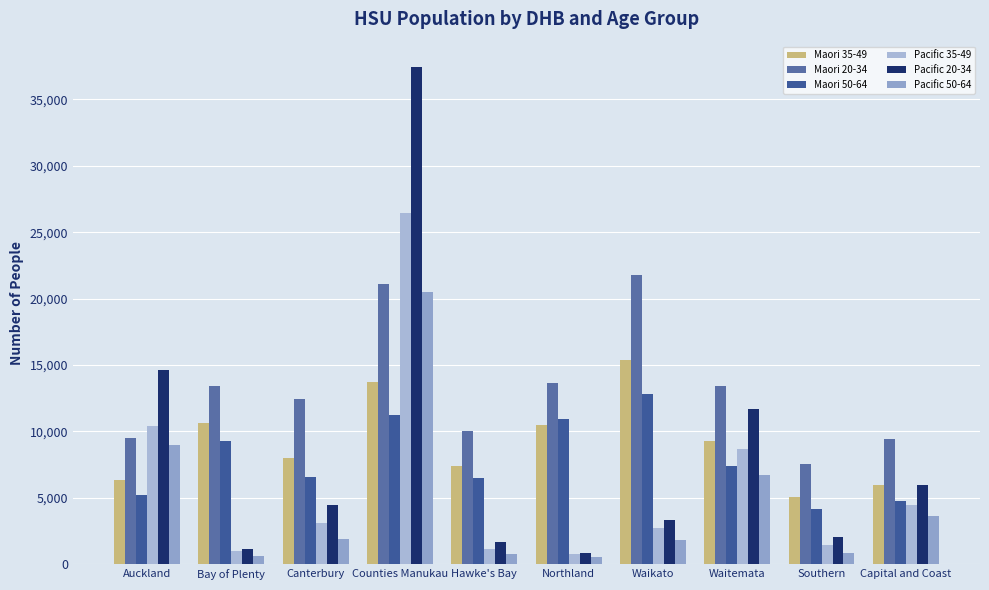

At which category does the chart reach its peak across all series?

Counties Manukau